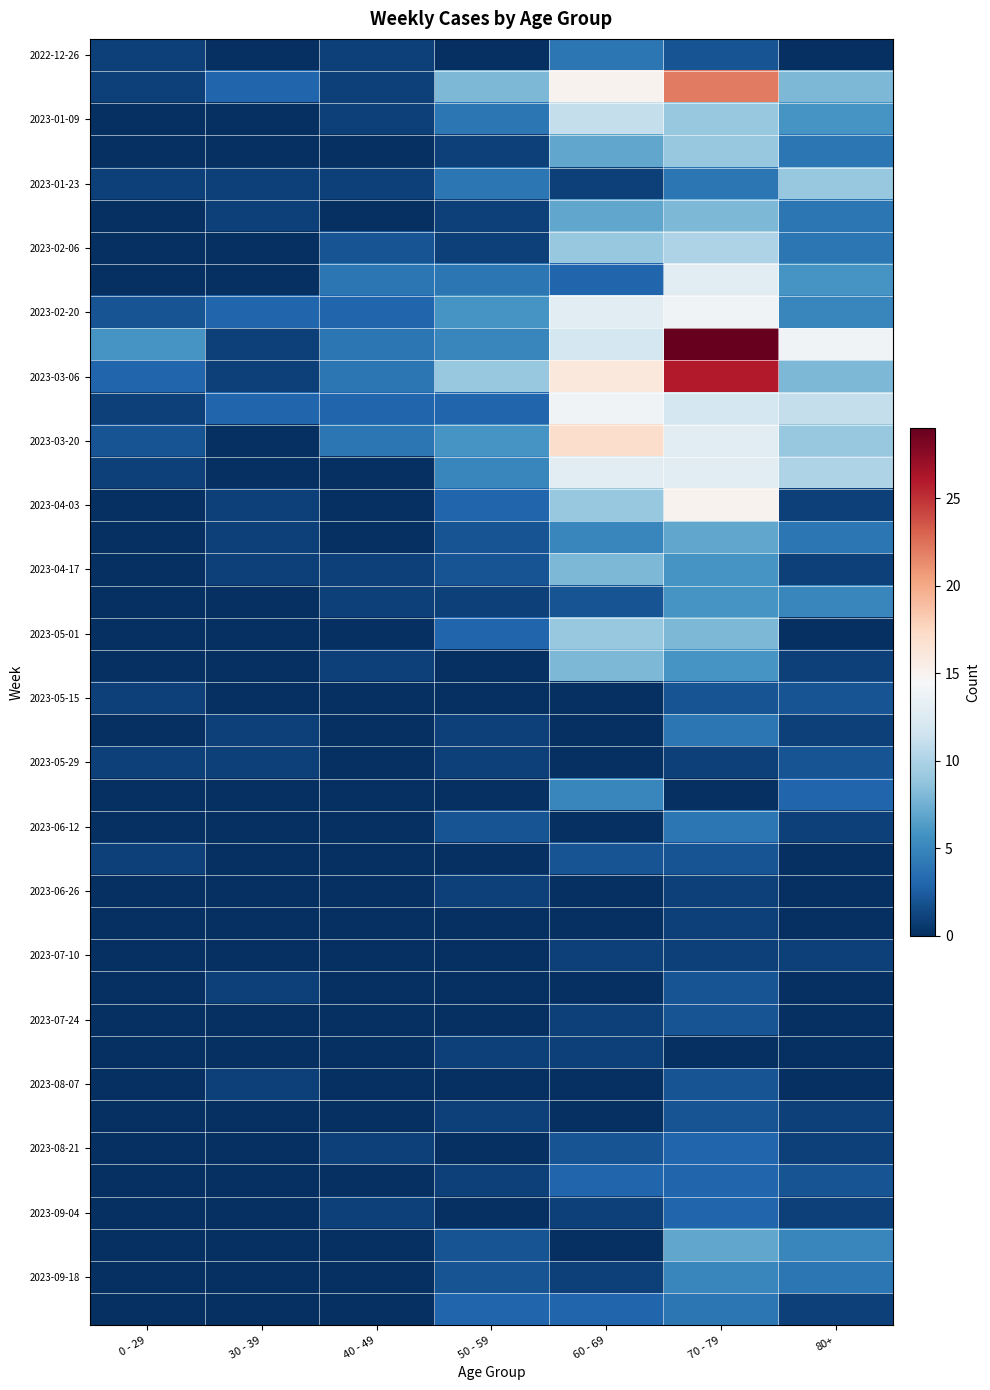

At how many categories does at least one series exceed 14?

2